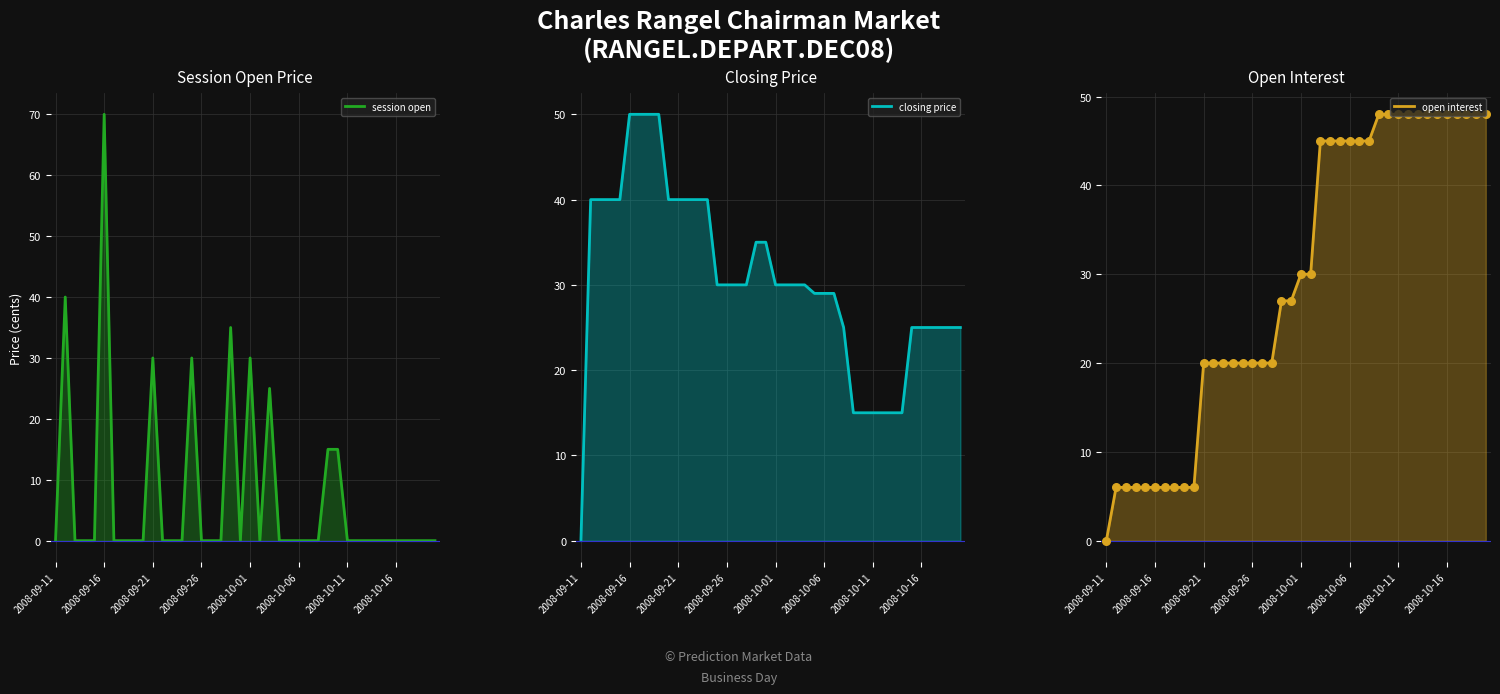

What is the total value across all series at 29?

78